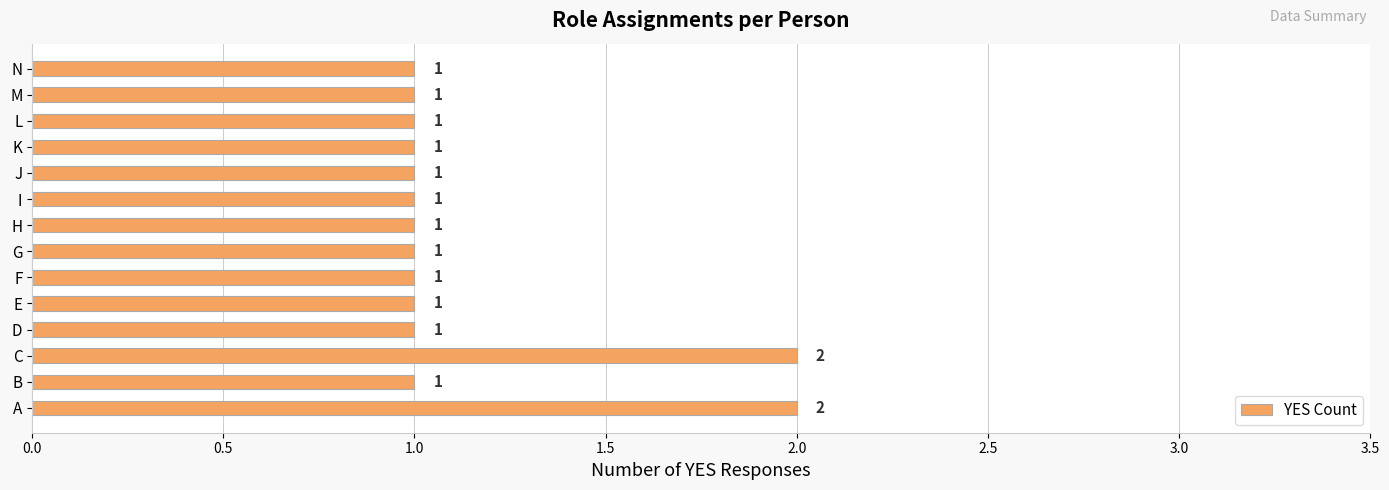

What is the sum of all values?

16